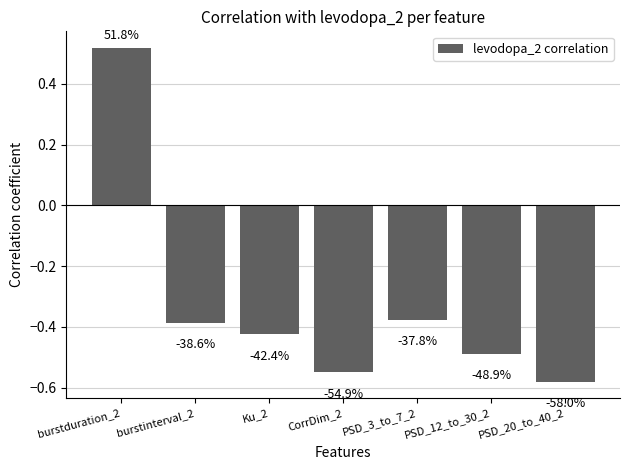

Where does the data first go above 0?

burstduration_2